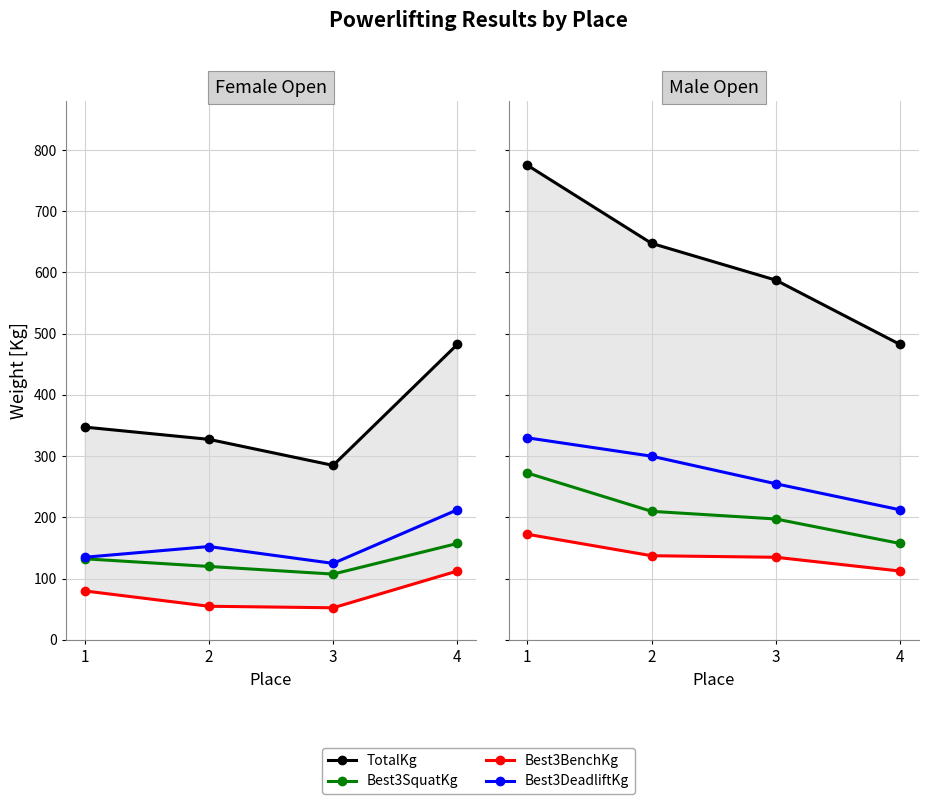

What is the maximum value shown in the chart?

775.0